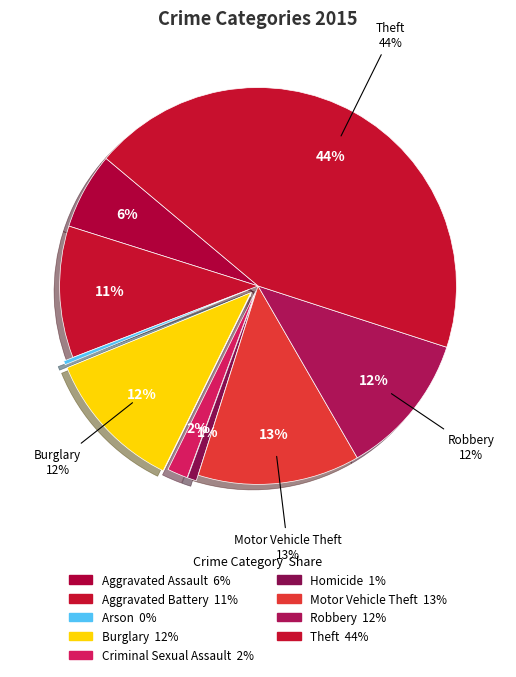

Is it true that Homicide is 11% of the pie?

False